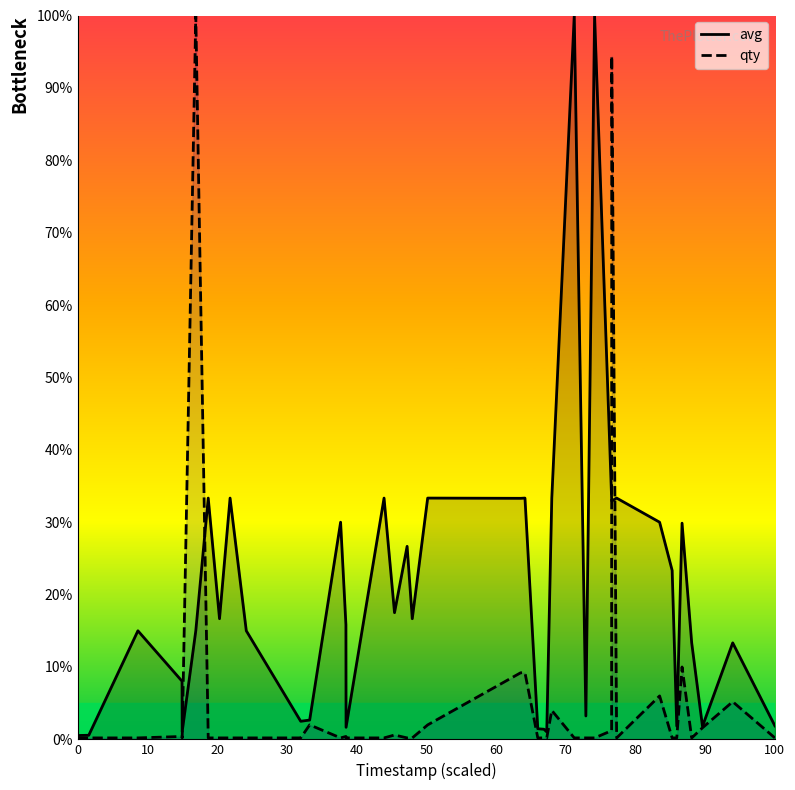

What is the value of the qty point at the 16th from the left?

0.2